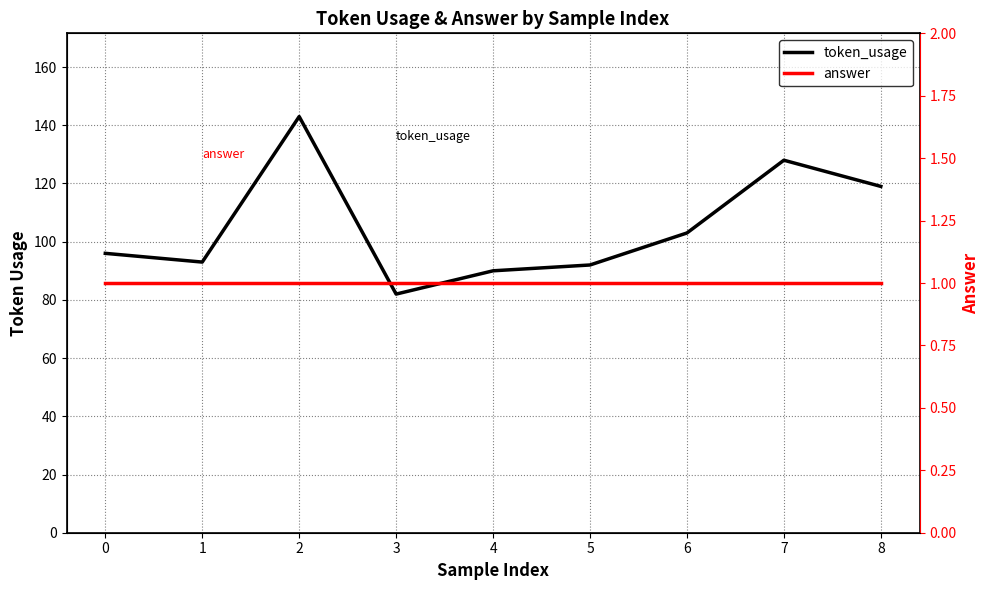

At how many categories does at least one series exceed 123?

2